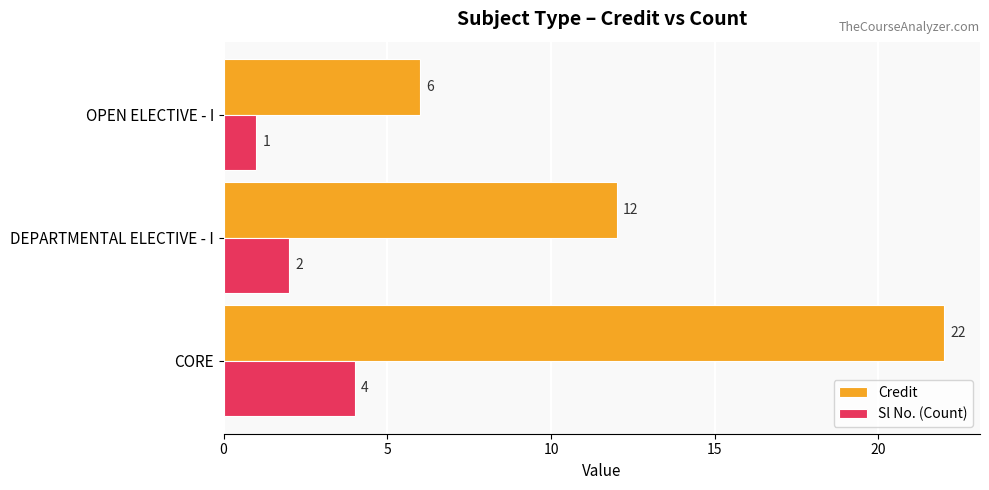

What is the difference between the second highest and minimum values in the Credit series?

6